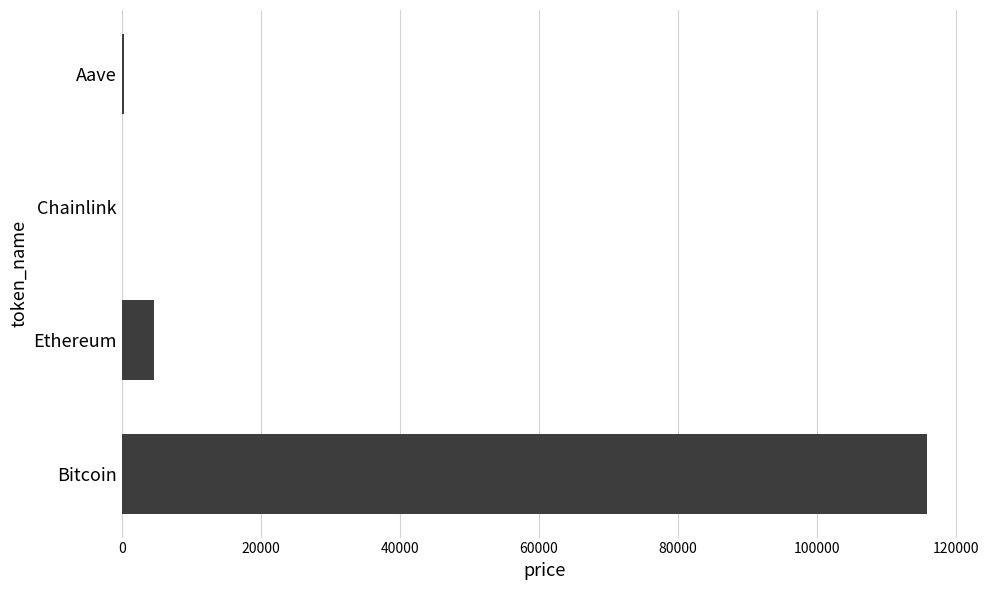

Are the bars grouped side by side (vs. stacked)?

No